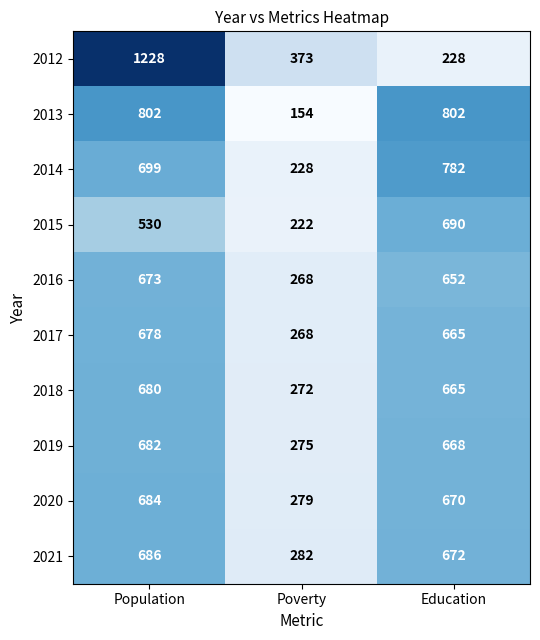

The value of 2019 at Population is 682. True or false?

True